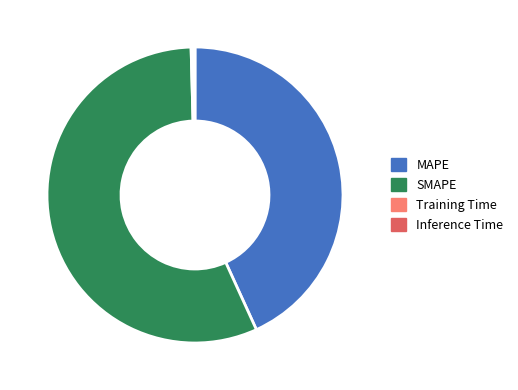

True or false: MAPE accounts for 28% of the total.

False